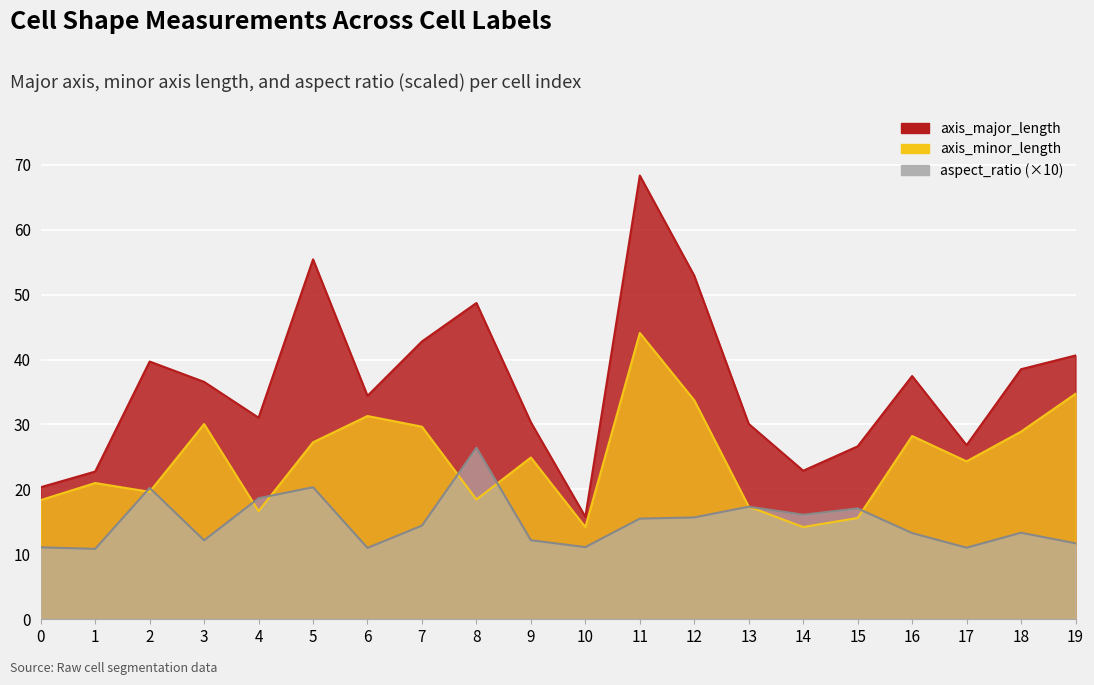

In axis_minor_length, how many points are higher than both neighbors (excluding endpoints)?

6